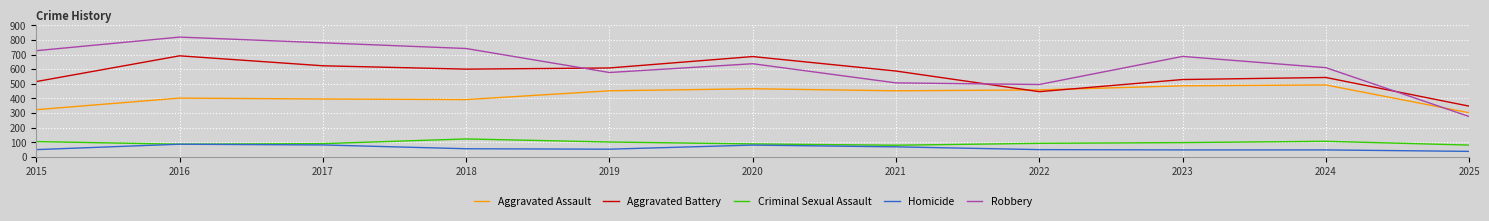

At which category is the sum across all series the highest?

2016